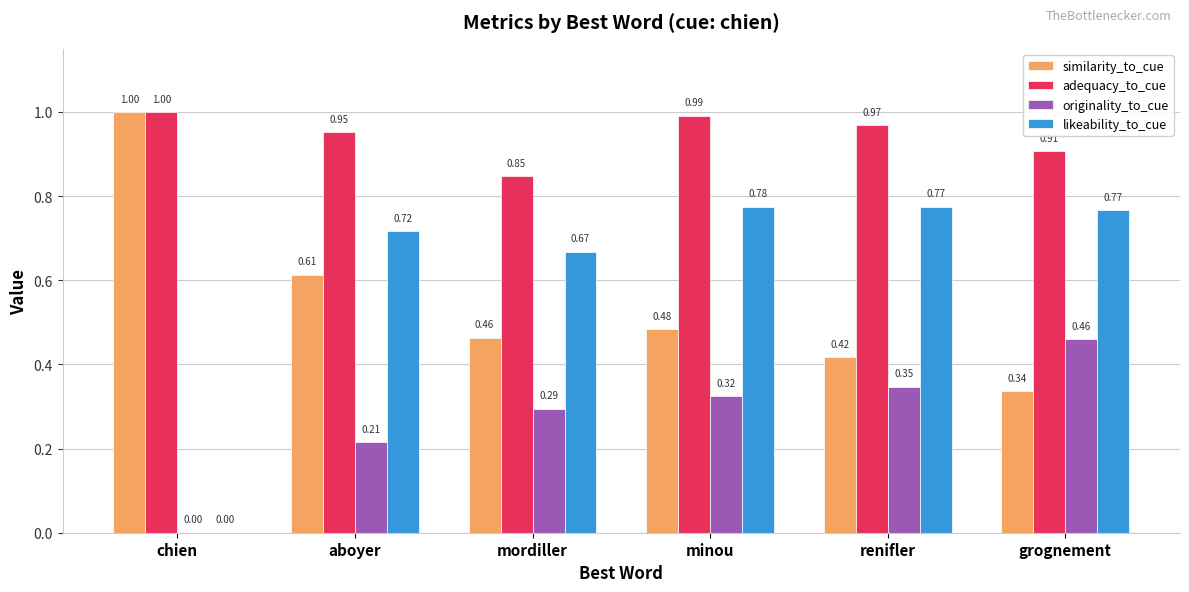

Which series has the largest total across all categories?

adequacy_to_cue